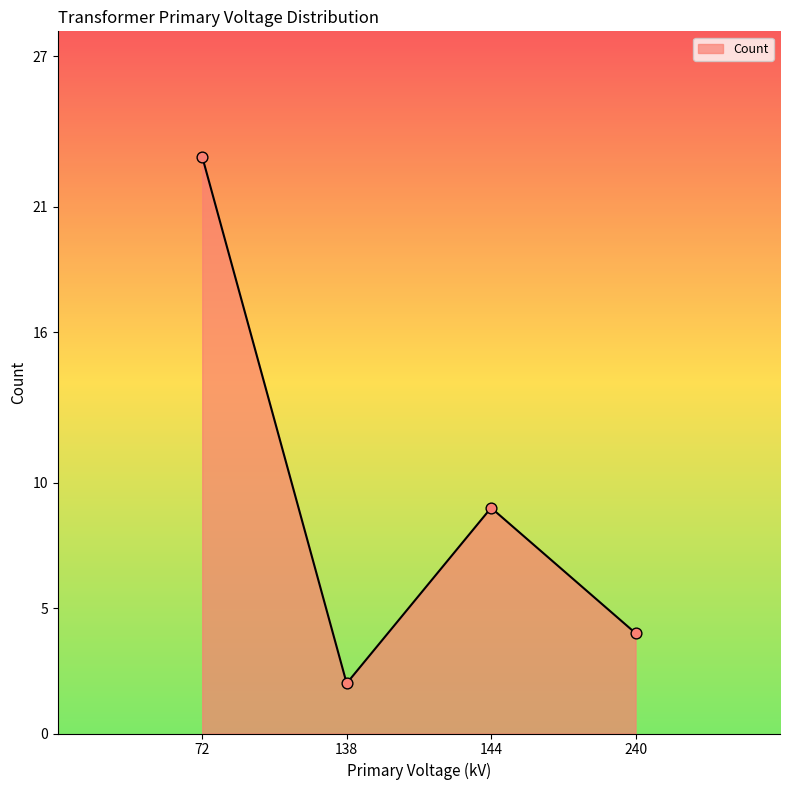

Which has a higher value, 240 or 72?

72